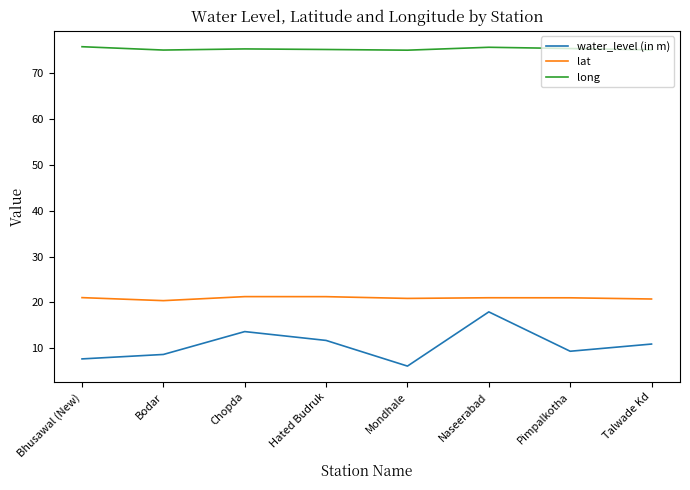

True or false: long has a value of 45.0 at Bhusawal (New).

False